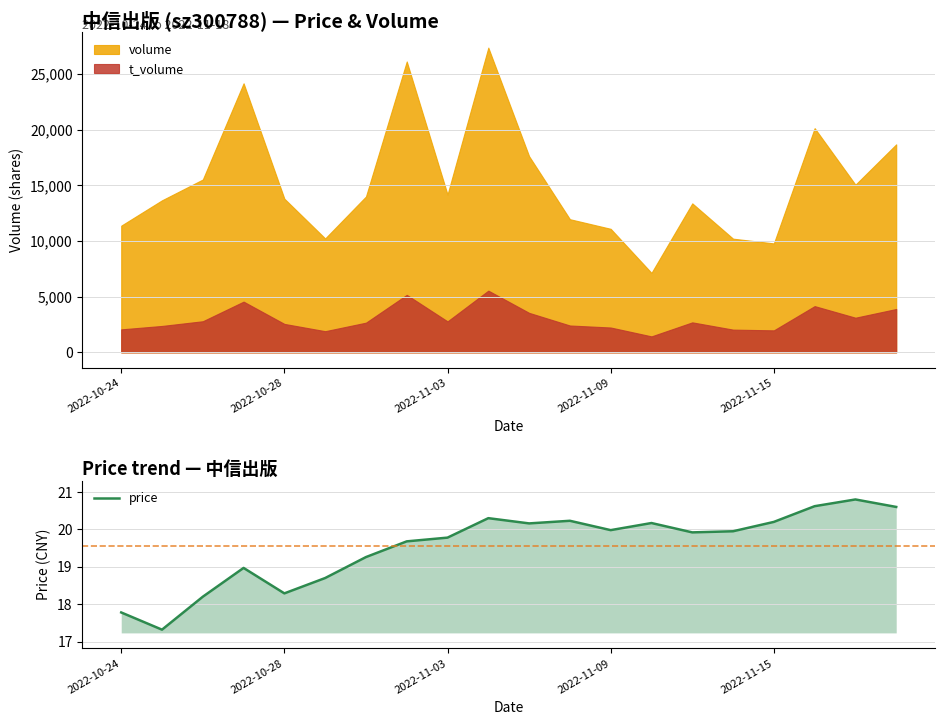

How many interior local peaks (higher than both neighbors) does the data have?

5